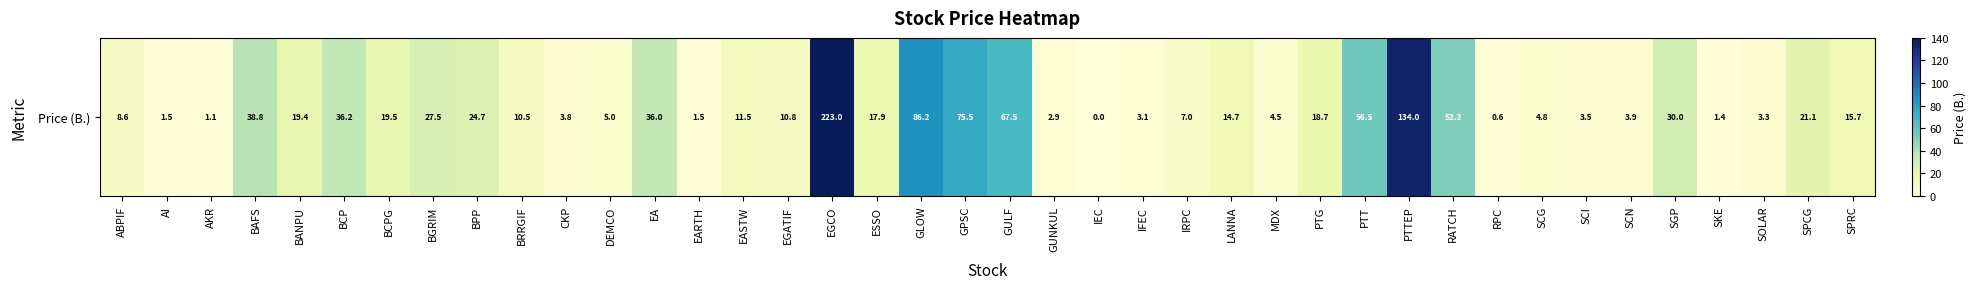

What is the change in value from CKP to DEMCO?

+1.2